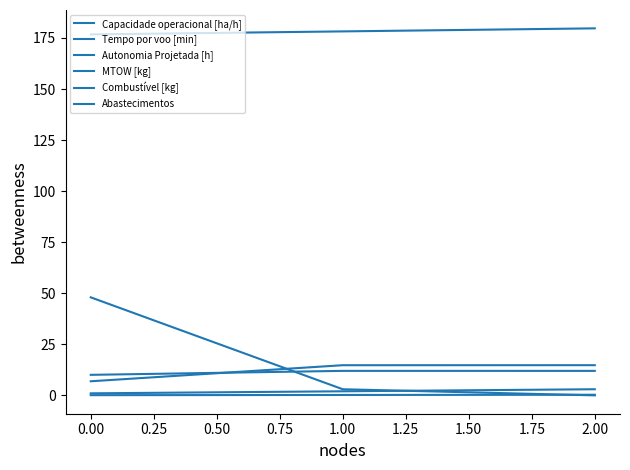

Count the number of data series in this chart.

6